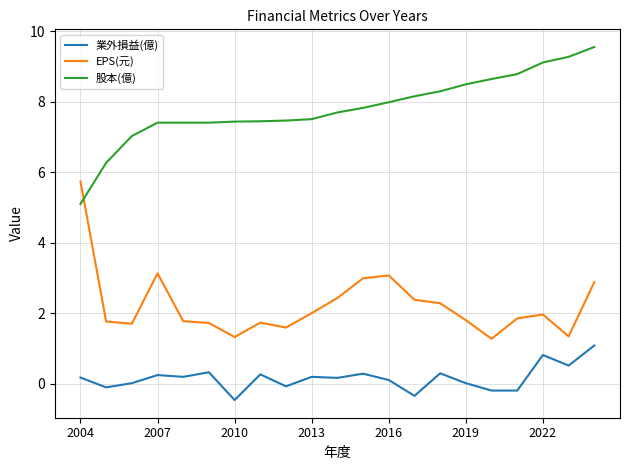

Which series has the largest total across all categories?

股本(億)